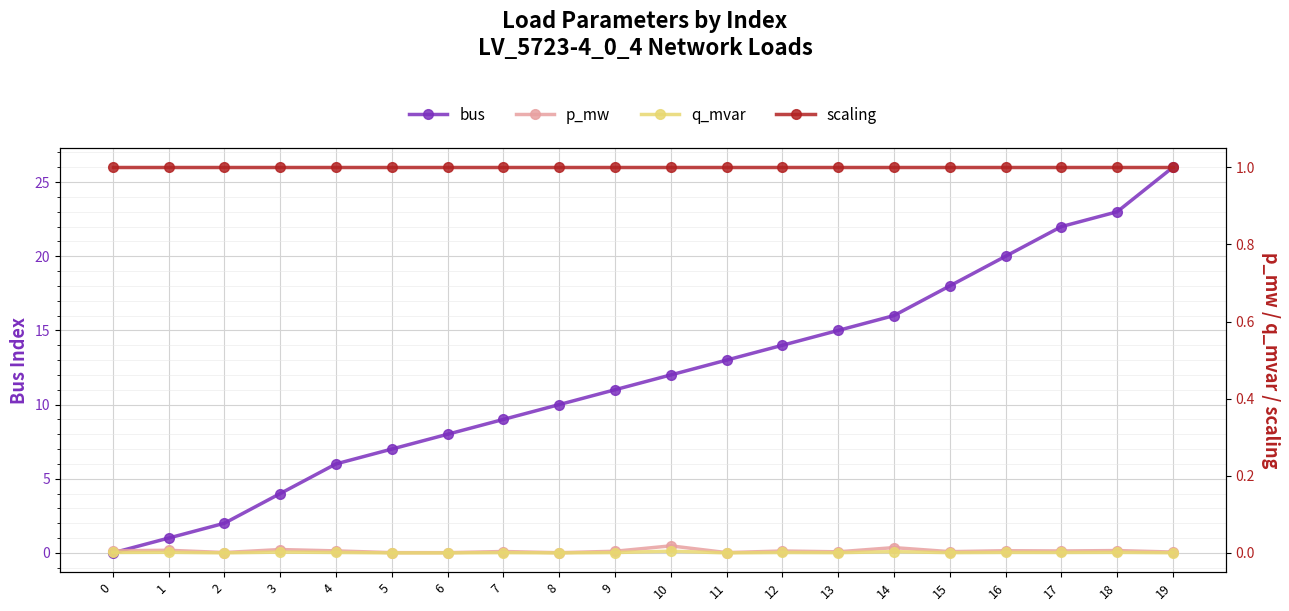

Which series has the largest total across all categories?

bus